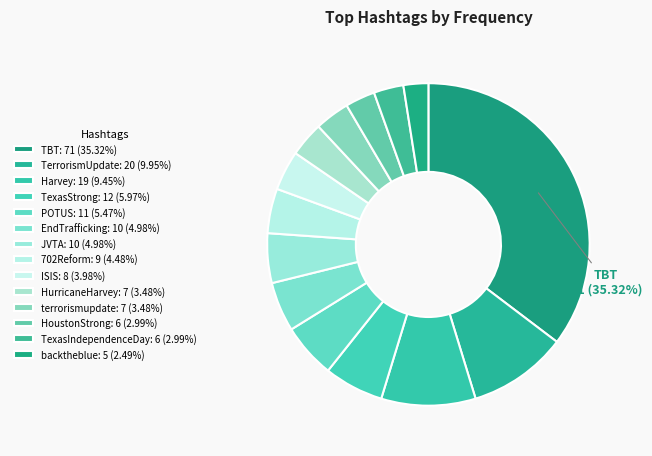

What is the total percentage of TexasIndependenceDay and TerrorismUpdate?

12.9%